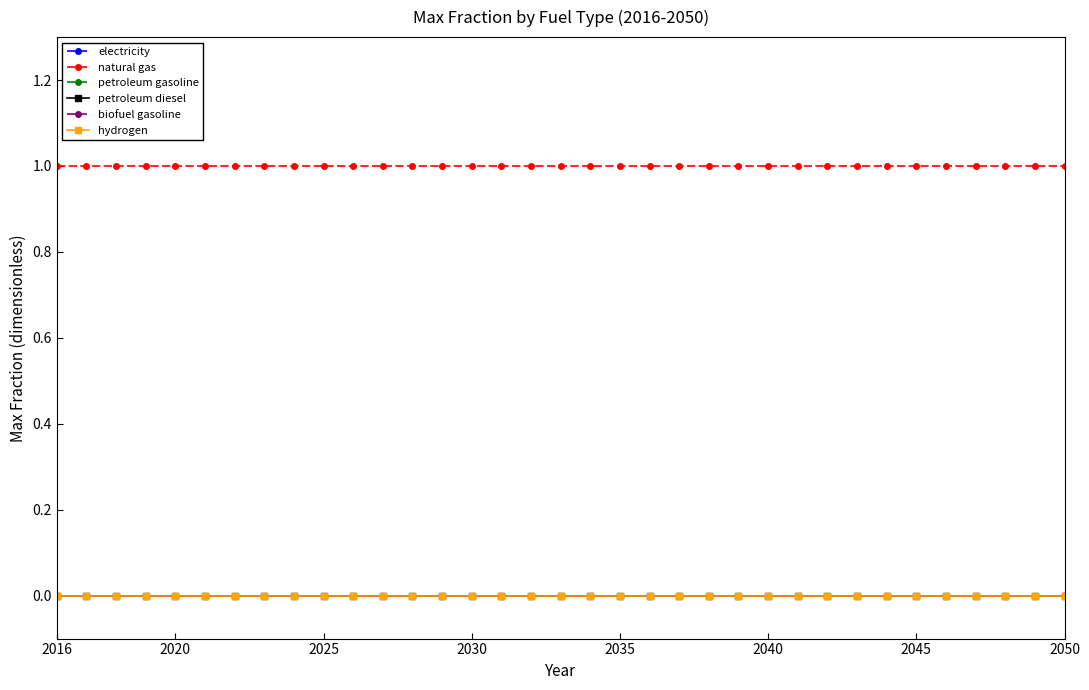

True or false: petroleum gasoline and biofuel gasoline intersect in this chart.

False